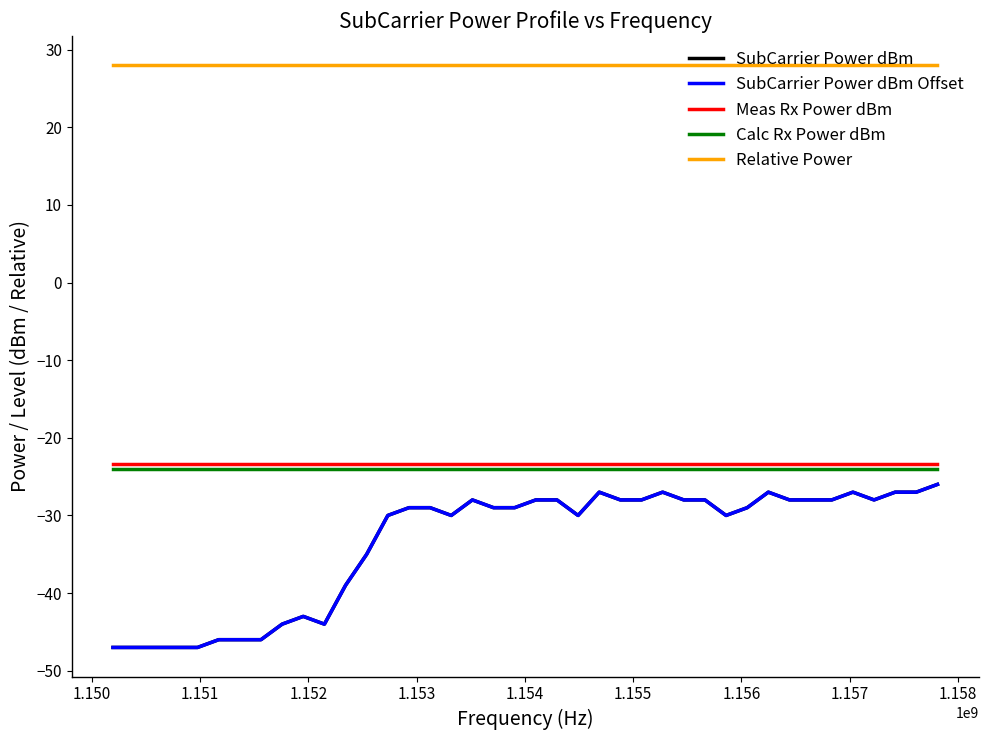

At how many categories does at least one series exceed 19?

40